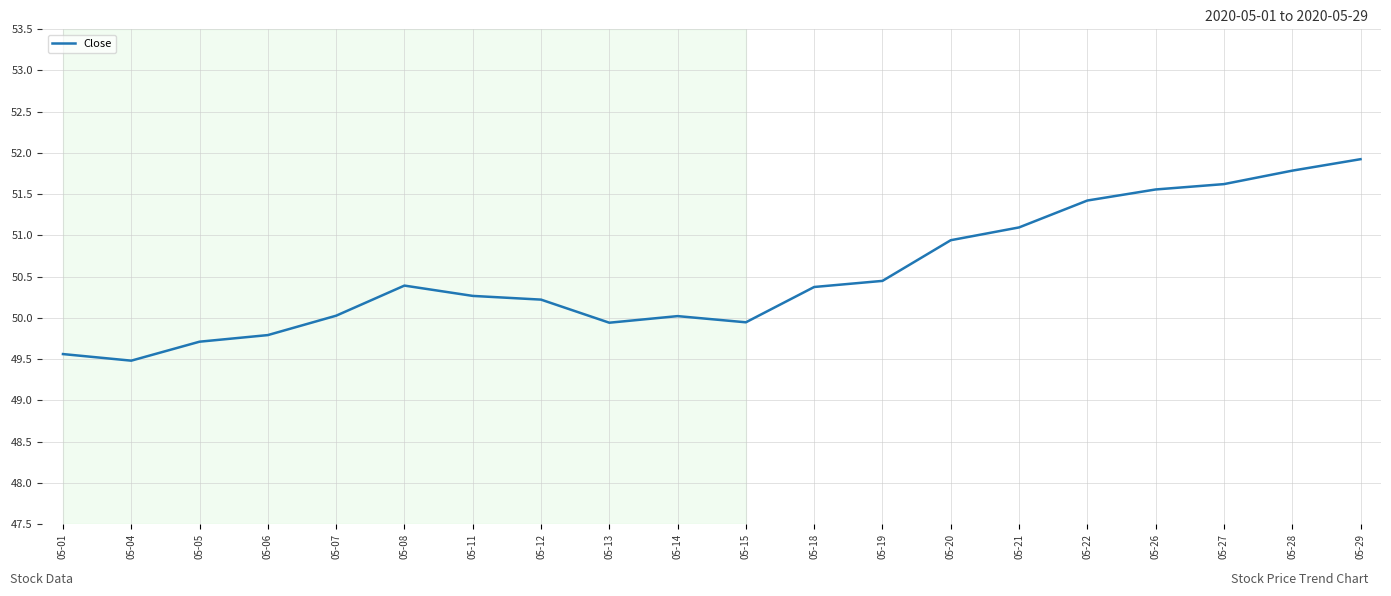

What is the average value?

50.5